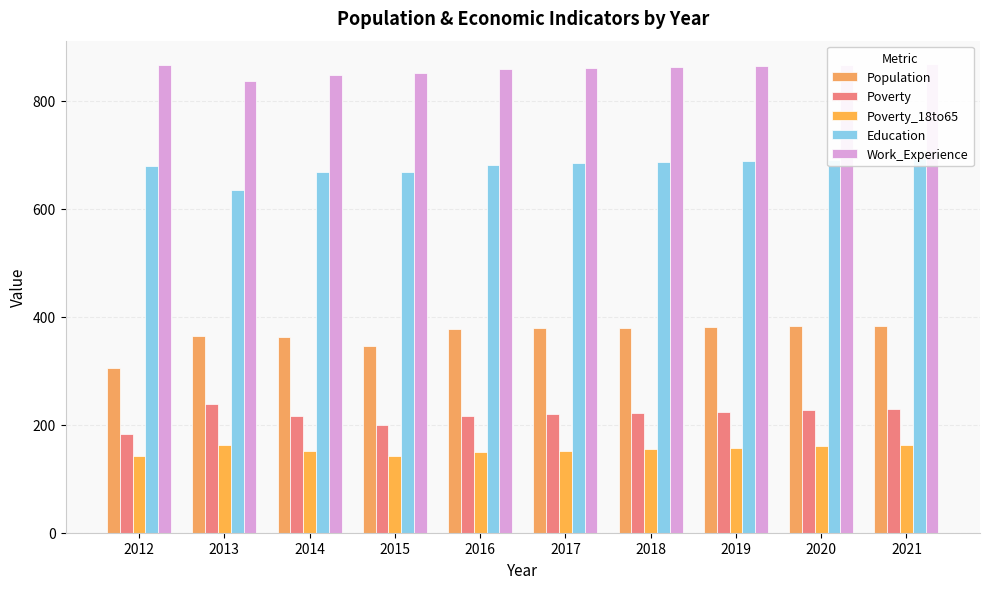

Count the number of data series in this chart.

5